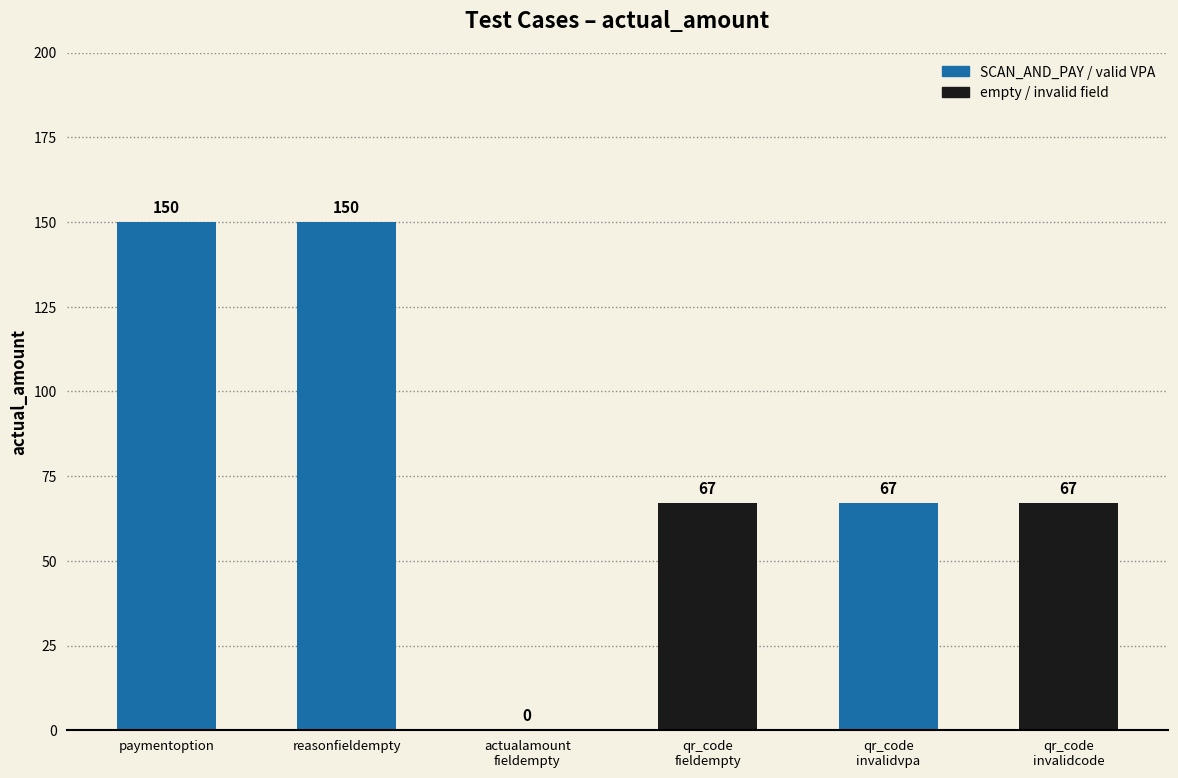

Is it true that the value at actualamount
fieldempty is 0?

True